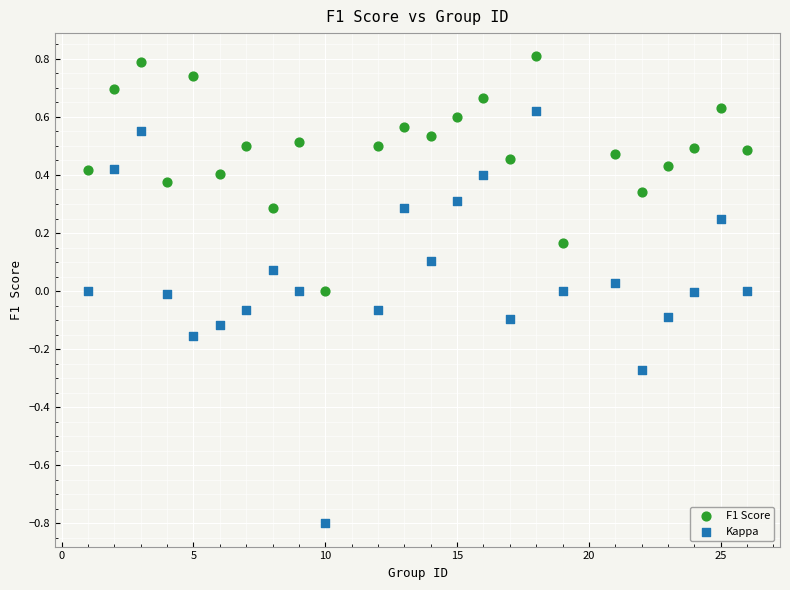

Which series reaches the minimum Y coordinate?

Kappa